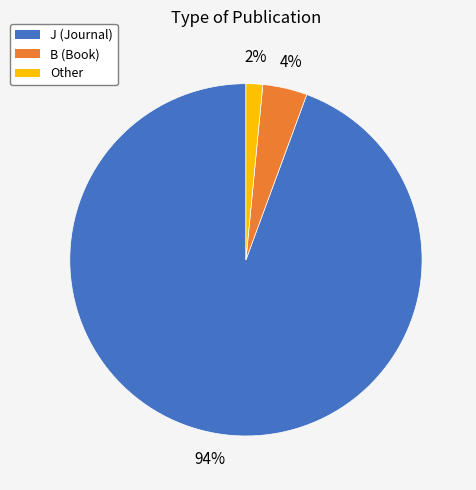

What is the largest slice in the pie chart?

J